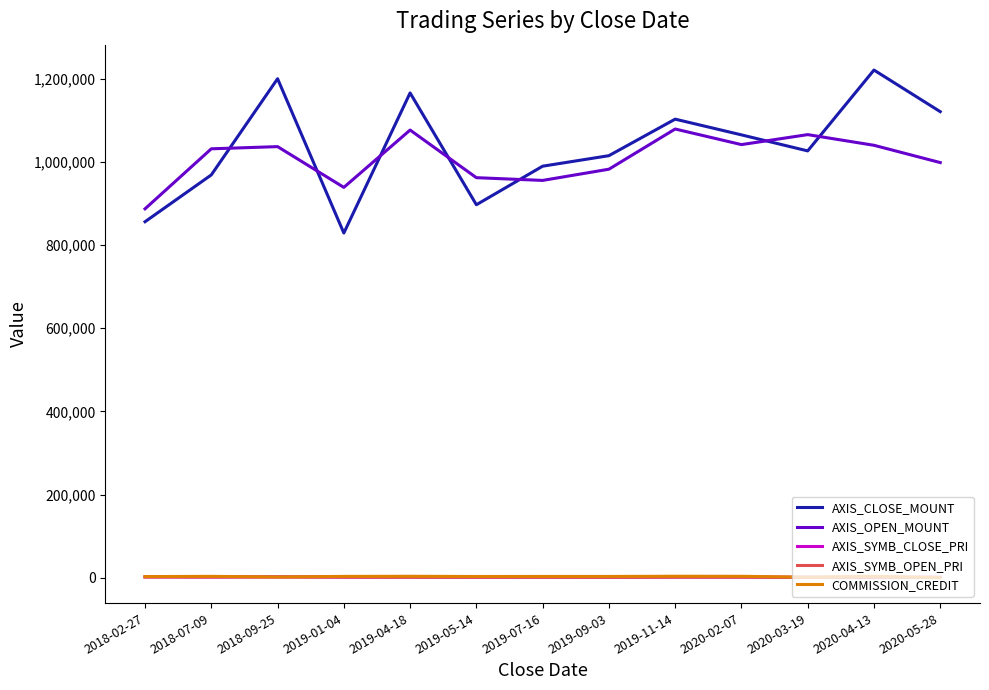

Which series changed the most between 2019-05-14 and 2020-04-13?

AXIS_CLOSE_MOUNT